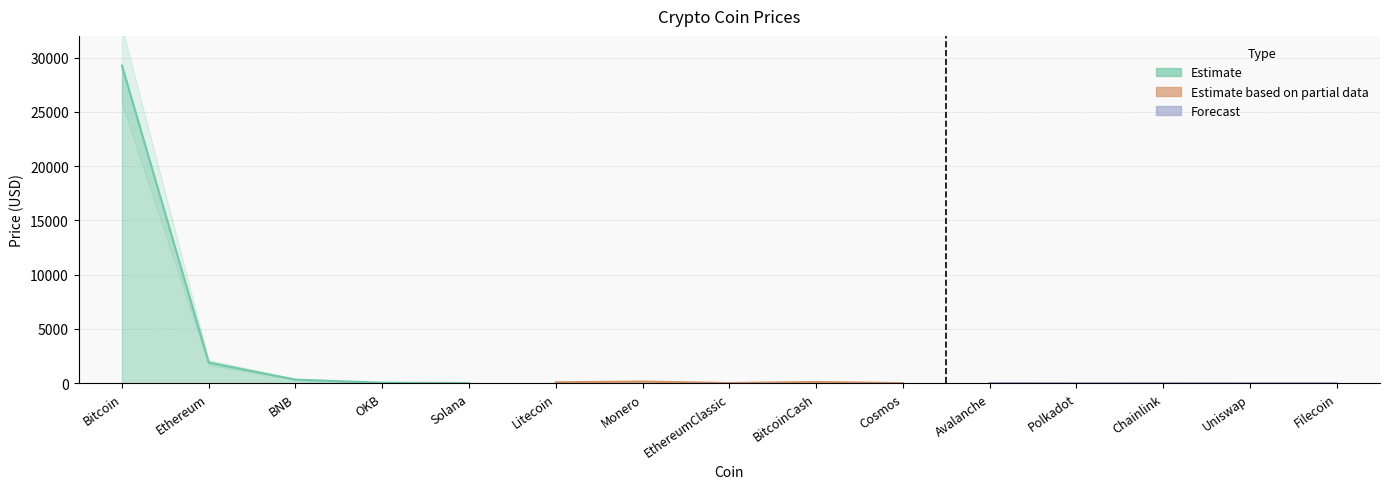

Where does the data first go above 22?

Bitcoin